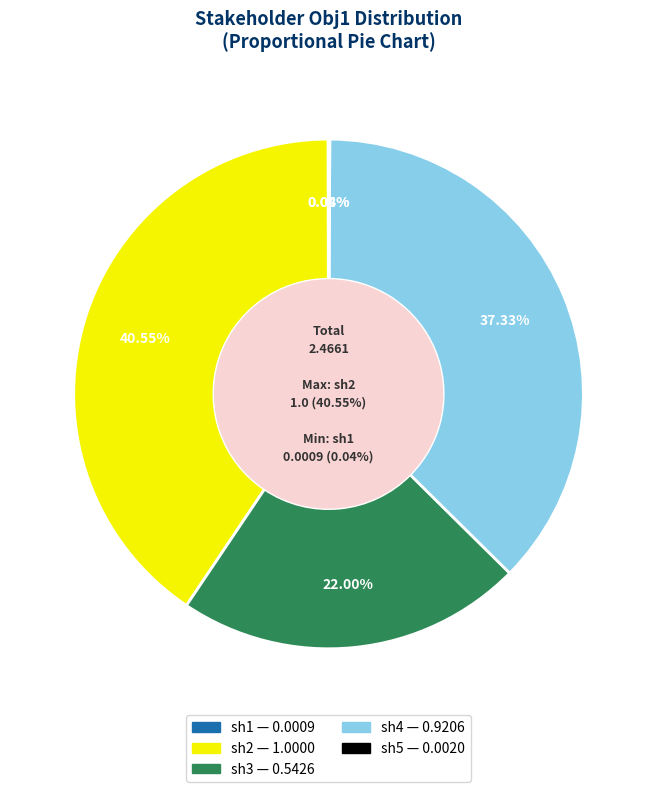

Count the number of slices in the pie.

5